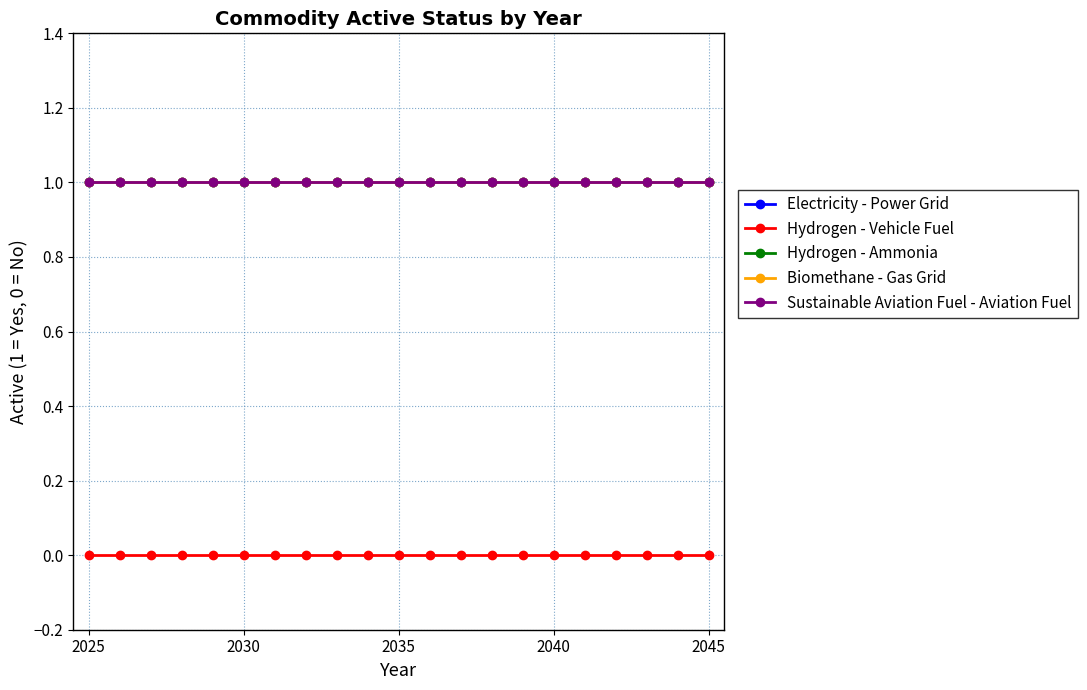

Reading left to right, what are all the values shown in this chart?

Electricity - Power Grid: 1	1	1	1	1	1	1	1	1	1	1	1	1	1	1	1	1	1	1	1	1
Hydrogen - Vehicle Fuel: 0	0	0	0	0	0	0	0	0	0	0	0	0	0	0	0	0	0	0	0	0
Hydrogen - Ammonia: 1	1	1	1	1	1	1	1	1	1	1	1	1	1	1	1	1	1	1	1	1
Biomethane - Gas Grid: 1	1	1	1	1	1	1	1	1	1	1	1	1	1	1	1	1	1	1	1	1
Sustainable Aviation Fuel - Aviation Fuel: 1	1	1	1	1	1	1	1	1	1	1	1	1	1	1	1	1	1	1	1	1